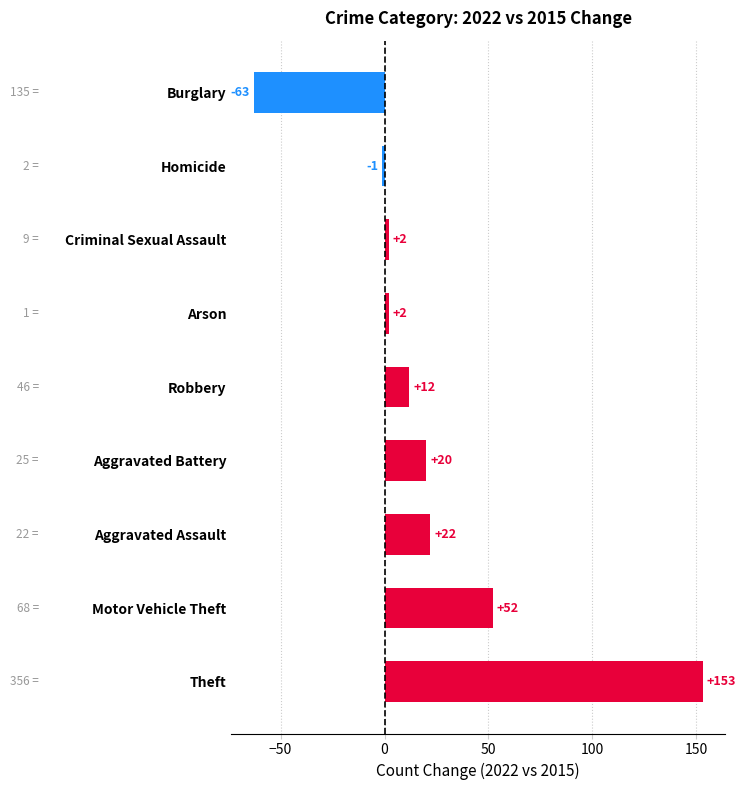

True or false: the data shows 2 at Arson.

True